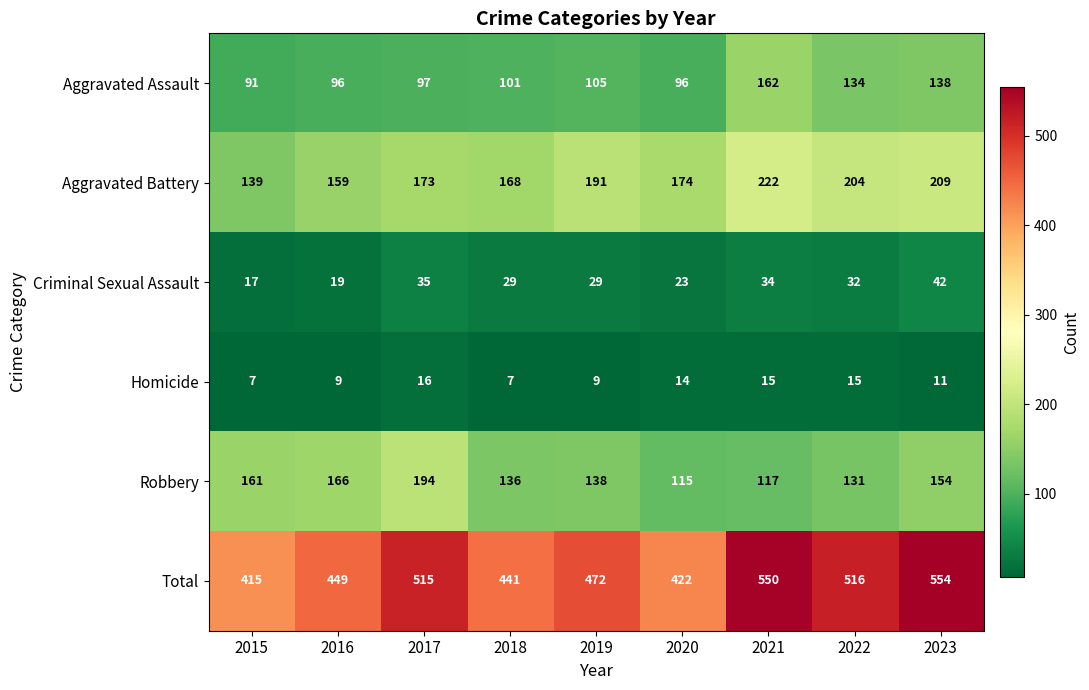

Count the number of categories in the chart.

9